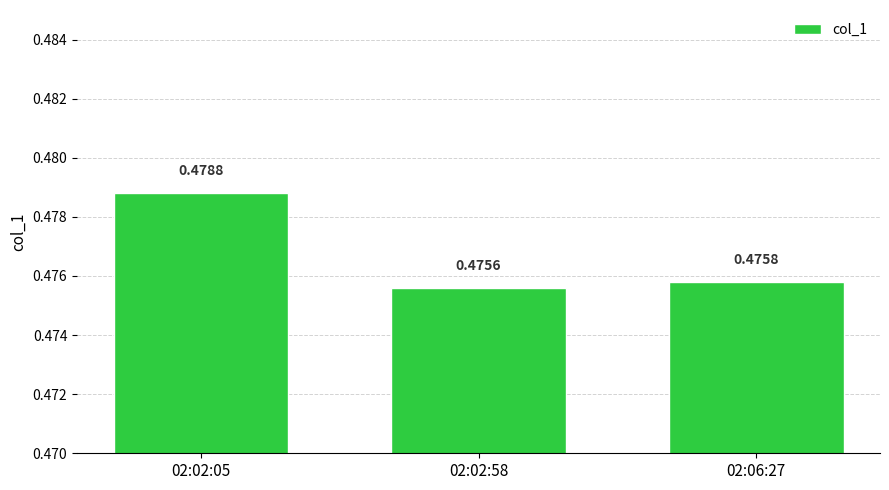

Count the values in the range 0 to 1.

3